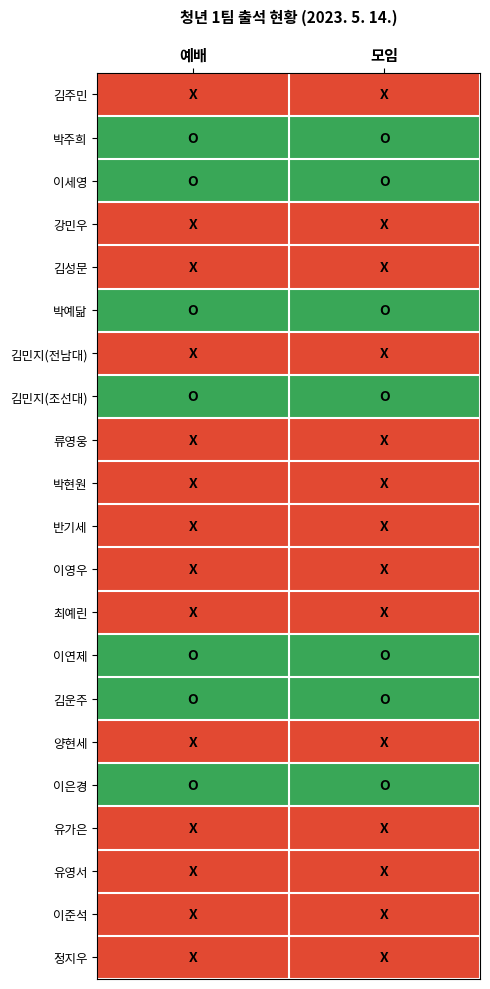

What is the maximum value shown in the chart?

1